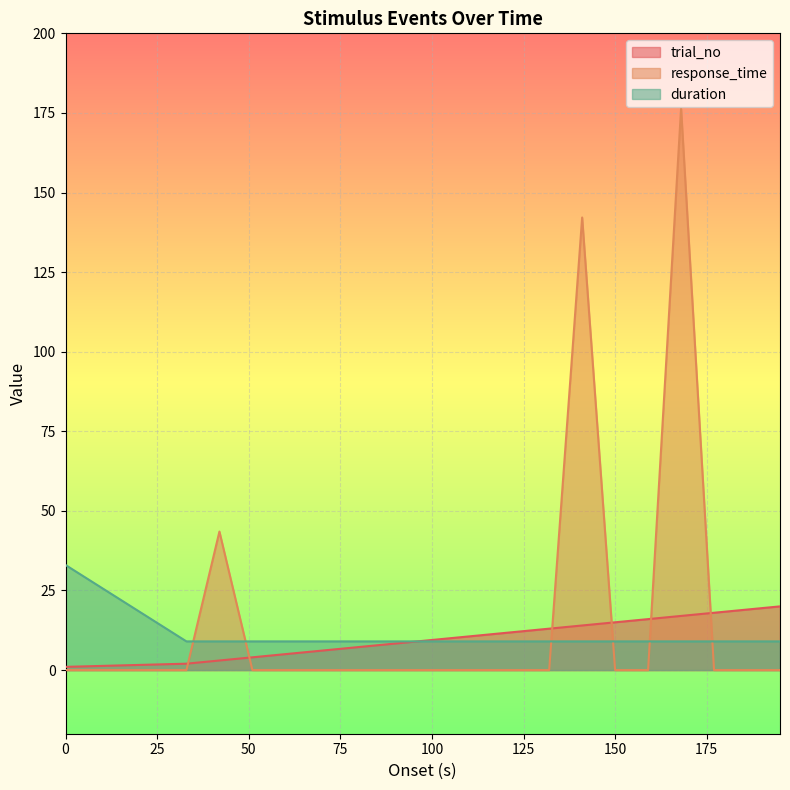

How many lines are shown in the chart?

3